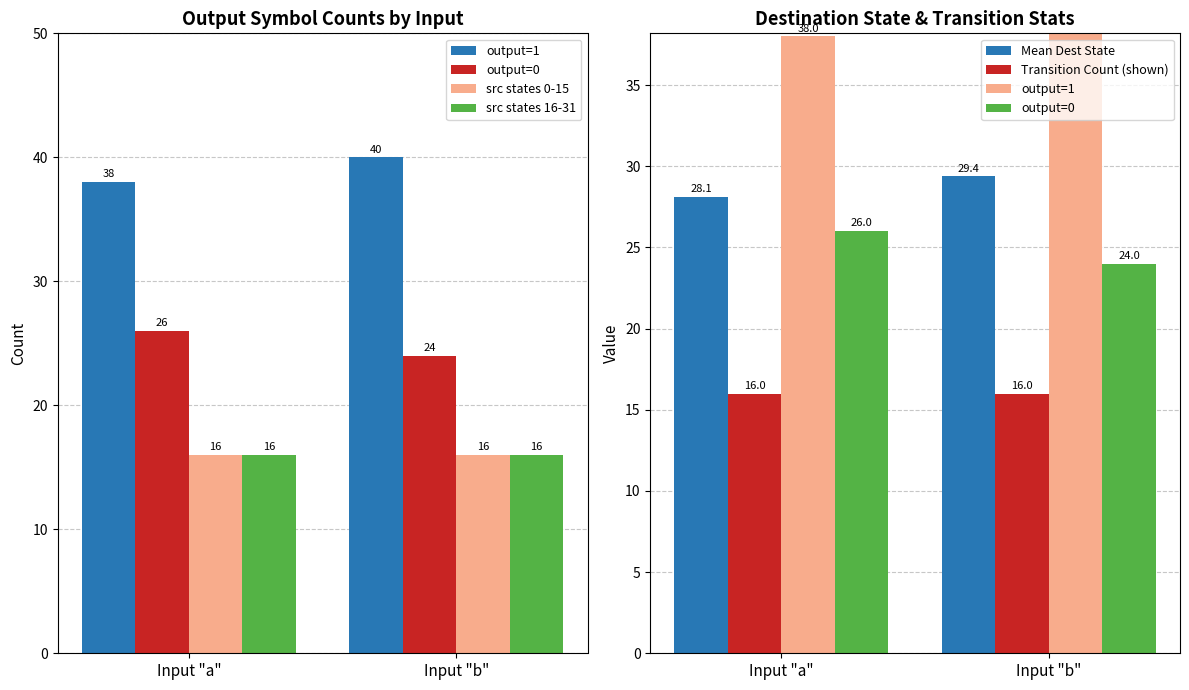

How many output=0 values are between 24 and 26?

2